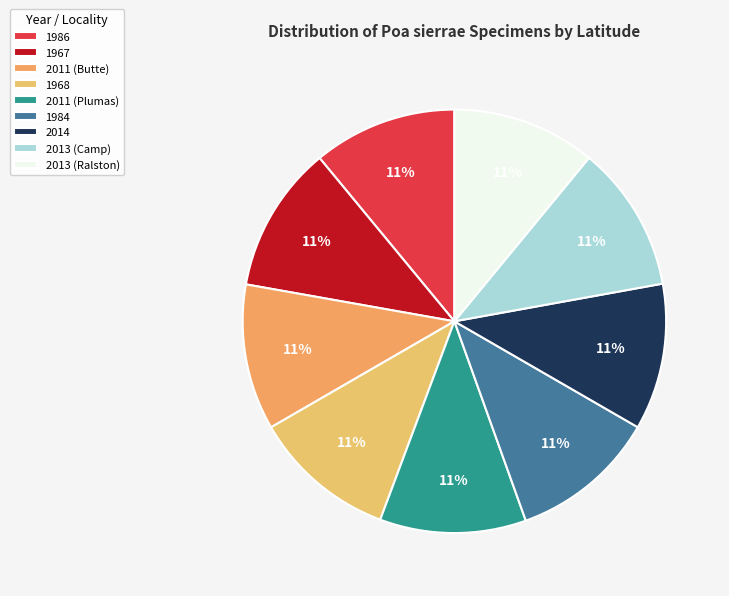

Count the number of slices in the pie.

9